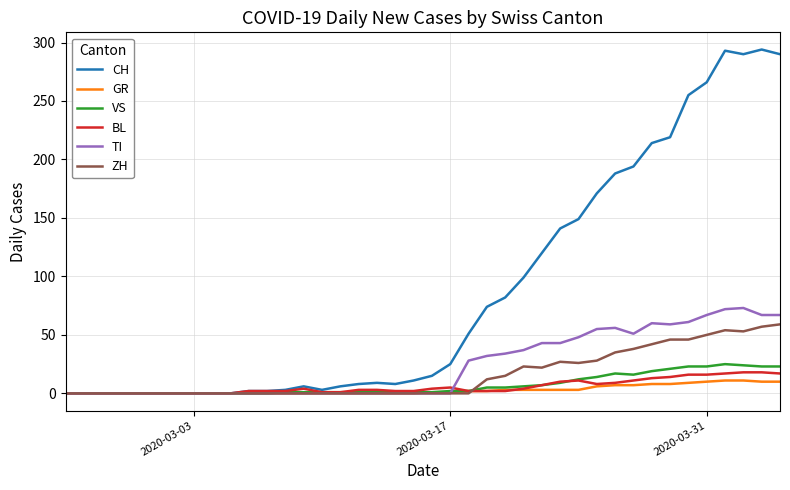

What is the difference between the maximum and minimum values in the ZH series?

59